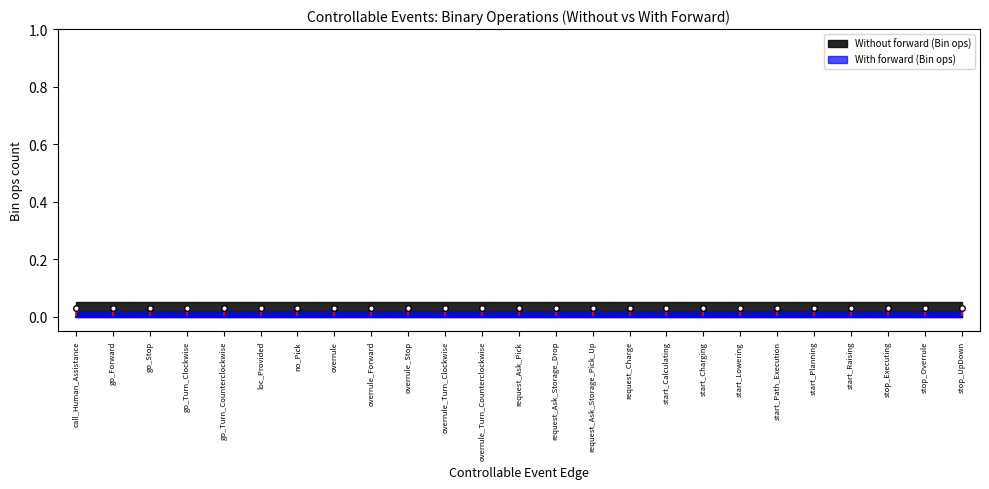

Is it true that the value at call_Human_Assistance is -0.0?

False